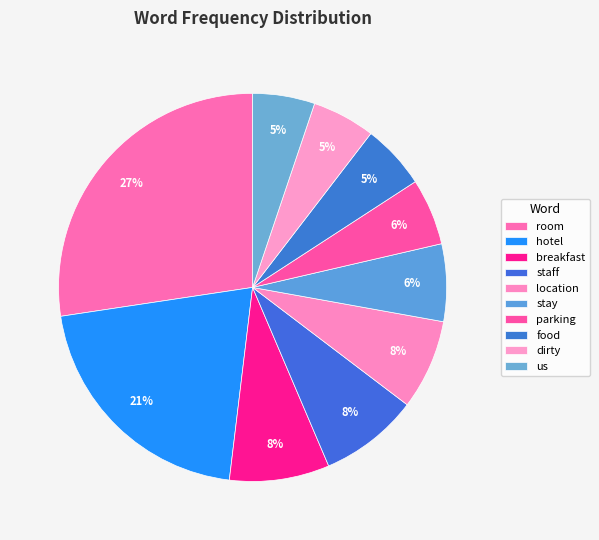

Between location and breakfast, which is larger?

breakfast